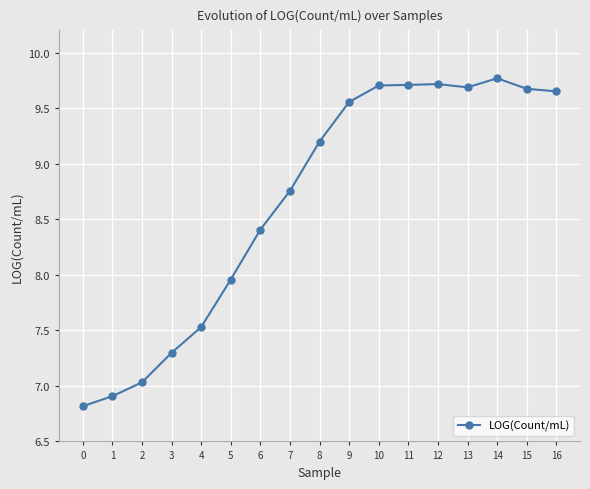

At which label is the value closest to 8?

5